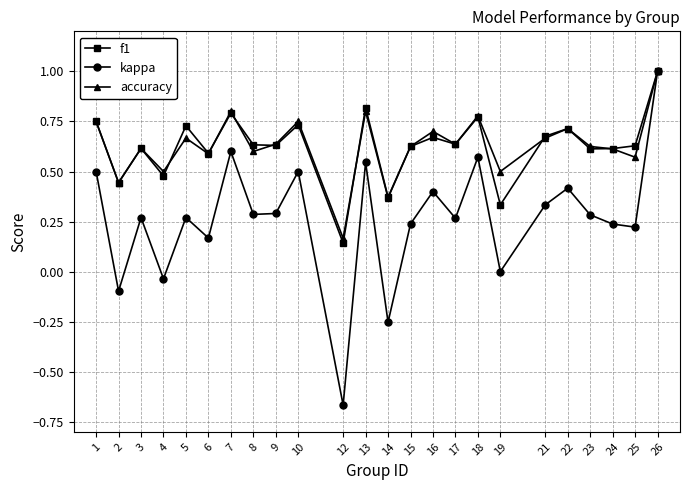

Between 9 and 12, which series saw the biggest shift?

kappa